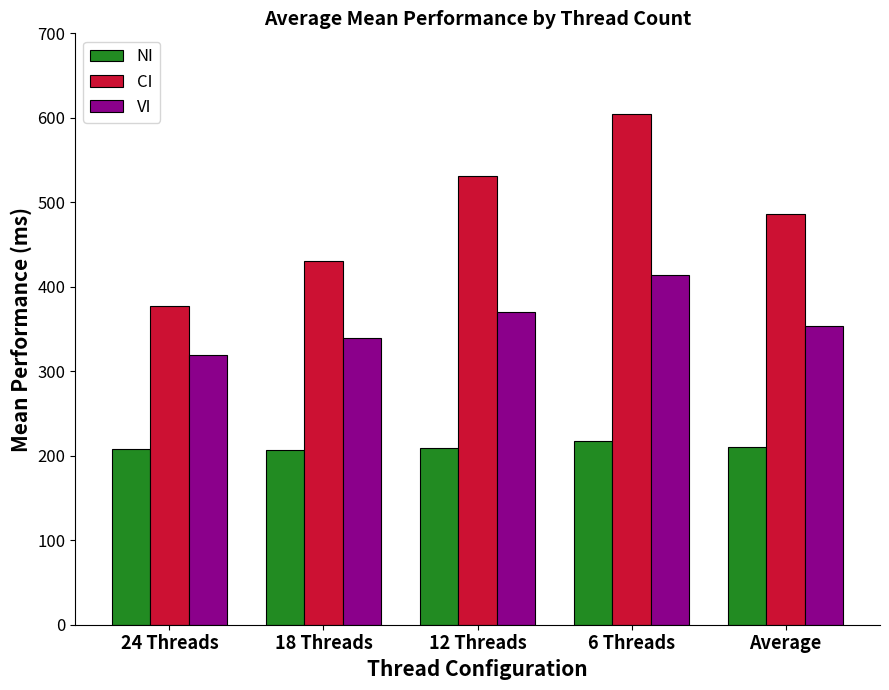

What is the spread (max minus min) of values at Average?

275.6